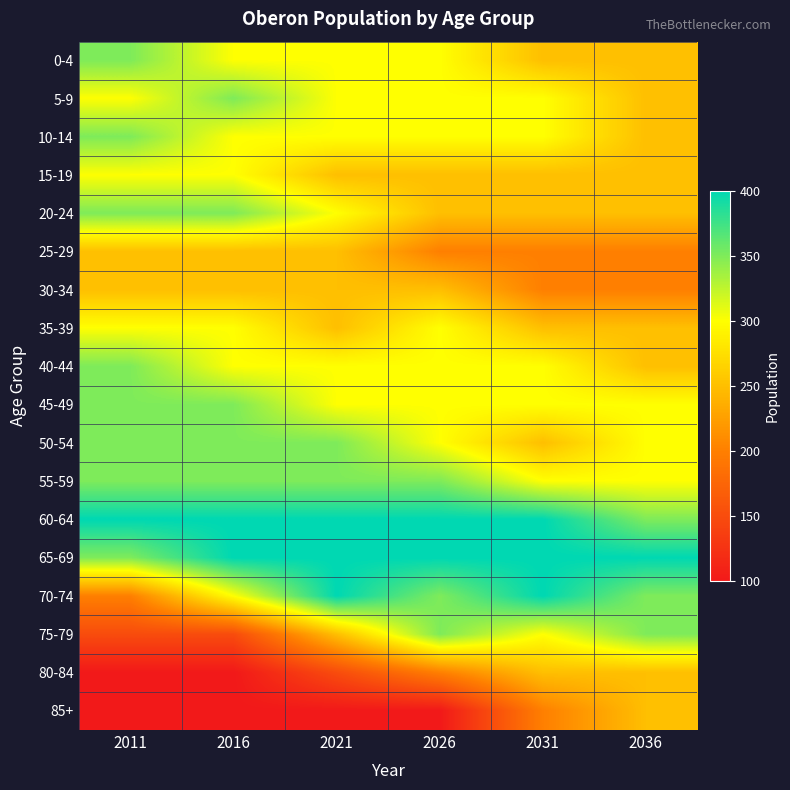

What is the total value across all series at 2026?

5200